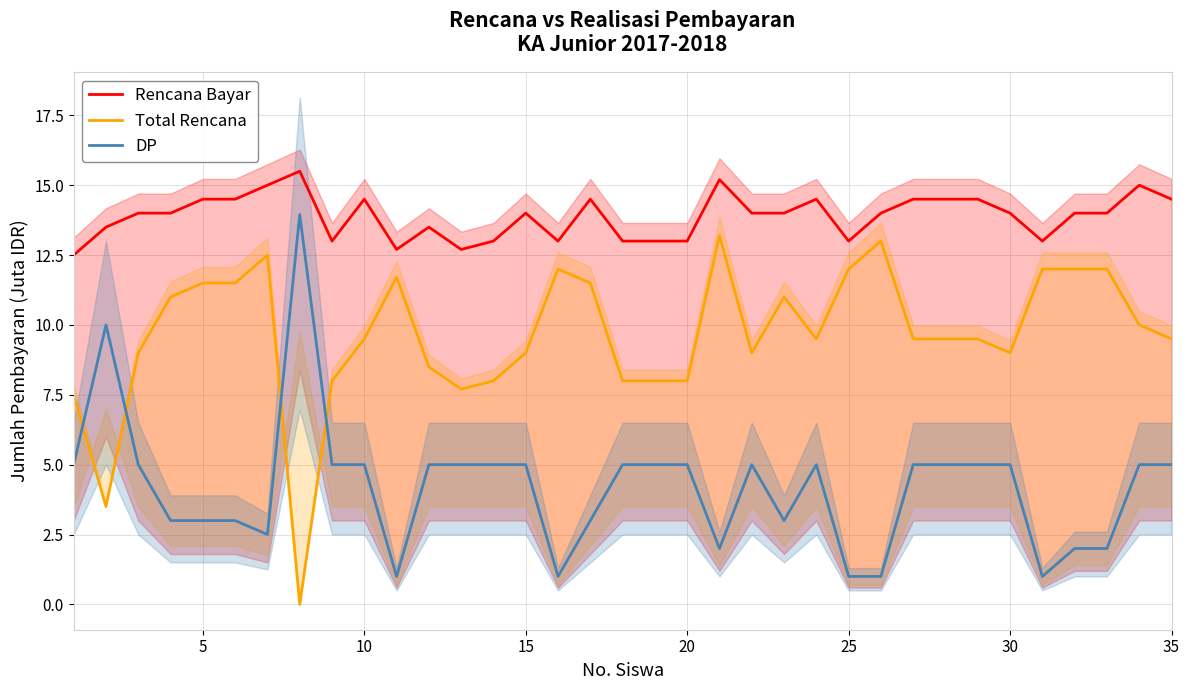

True or false: Total Rencana and Rencana Bayar cross at least once.

False